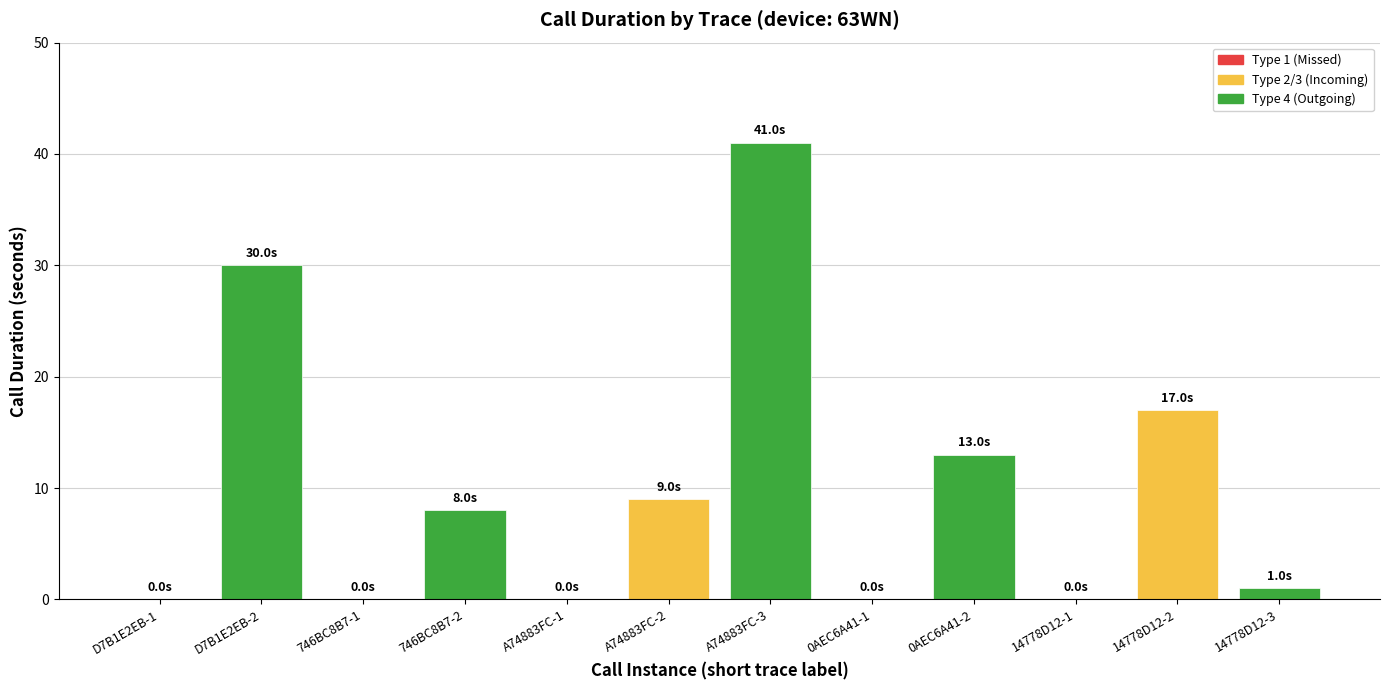

How many categories are shown in the chart?

12